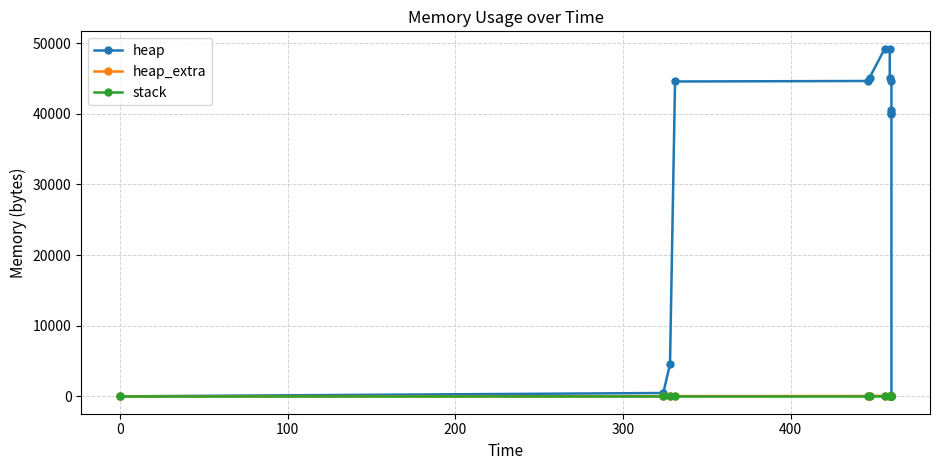

What is the average value of the heap series?

32010